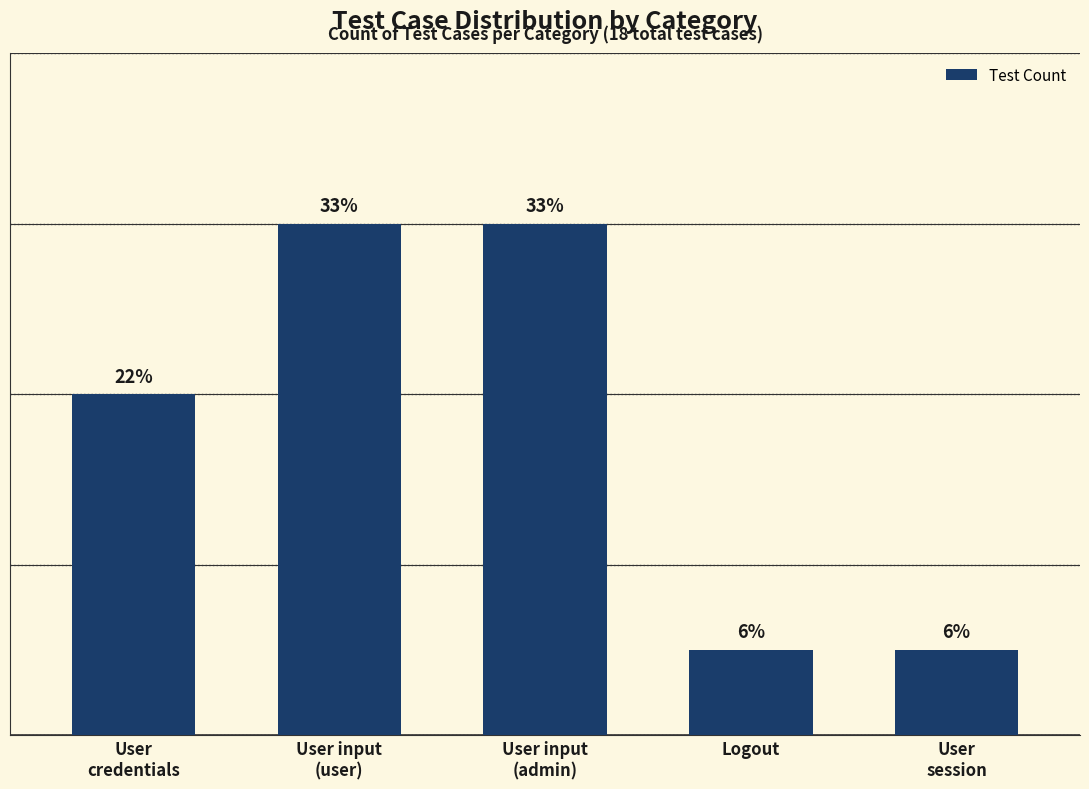

True or false: the data shows 2 at User
credentials.

False